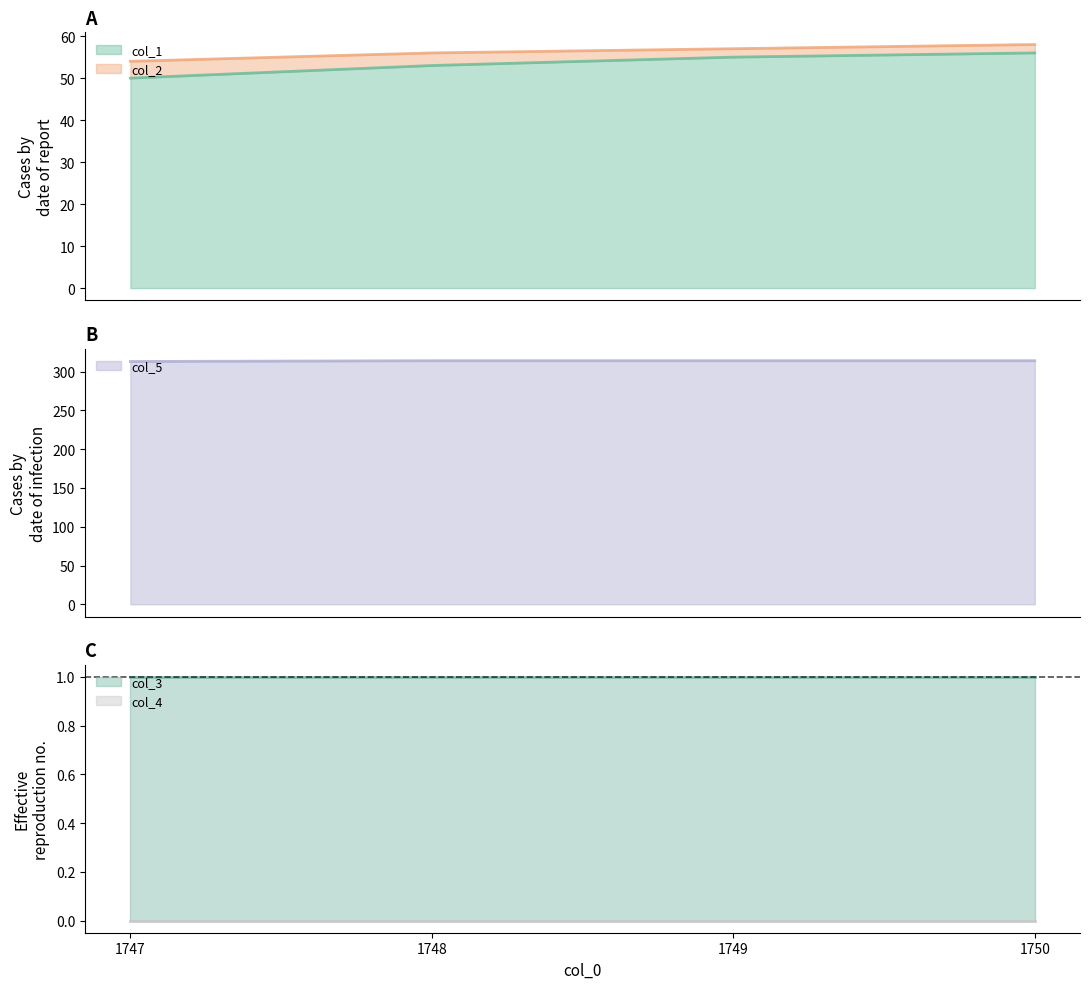

What is the highest value of the col_1 series?

56